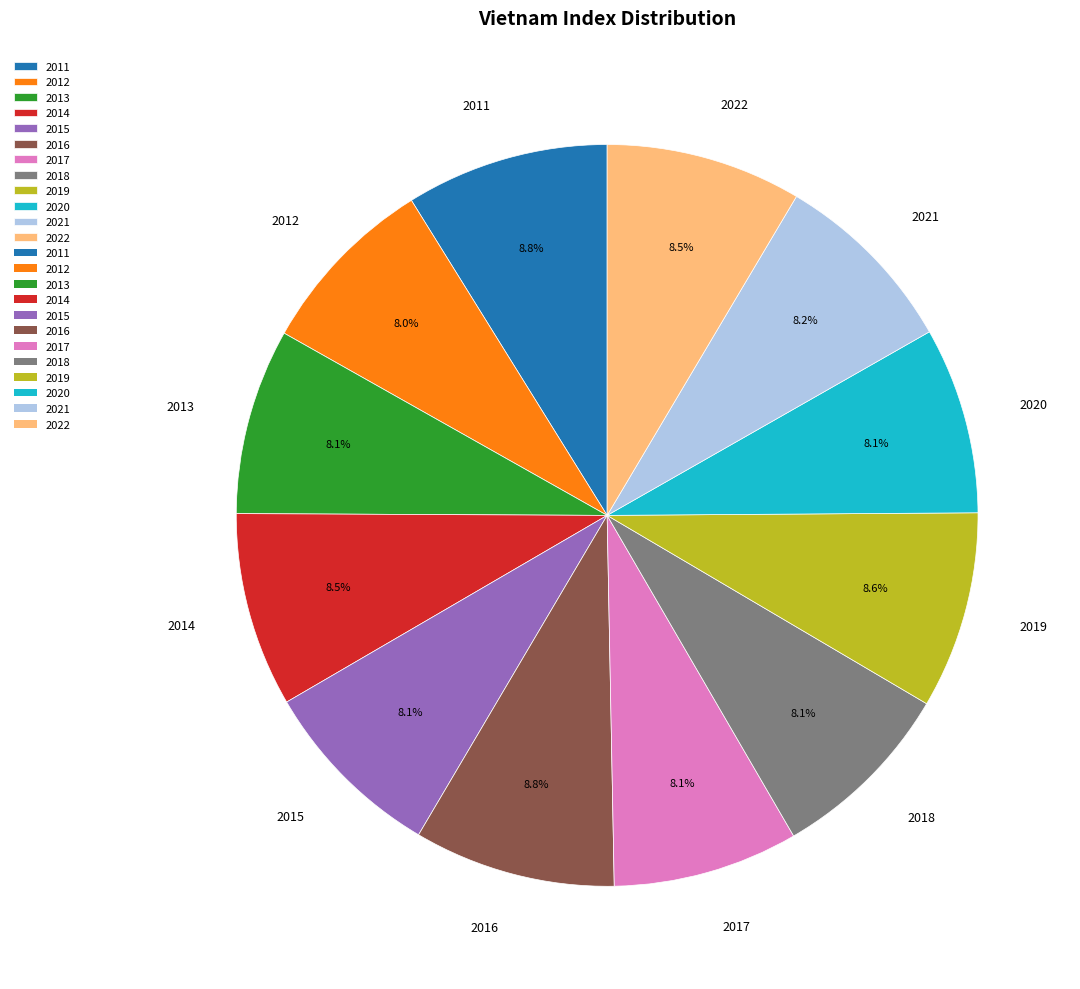

Does any single category account for the majority?

No